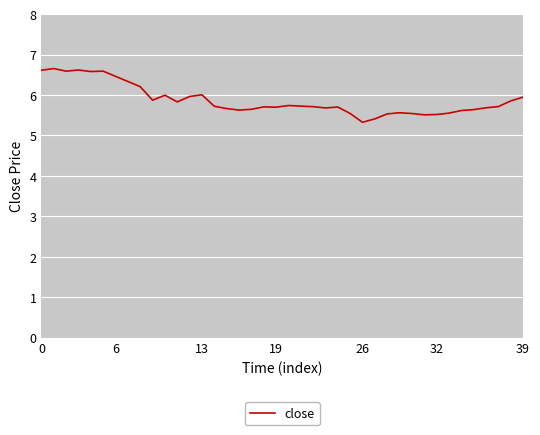

What is the smallest value displayed?

5.3